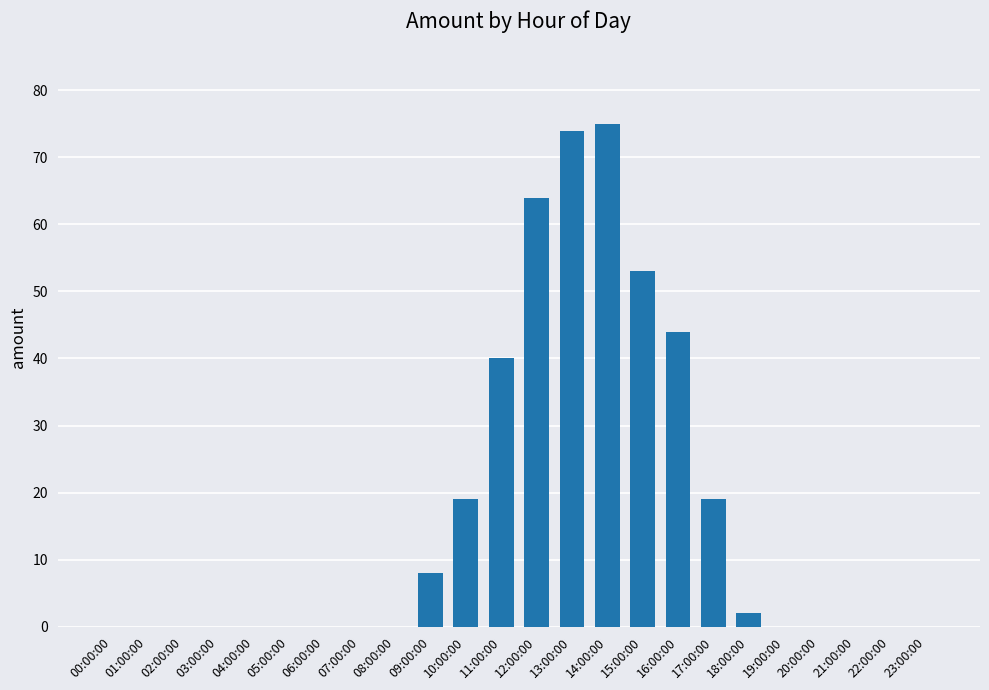

How many data points does each series have?

24